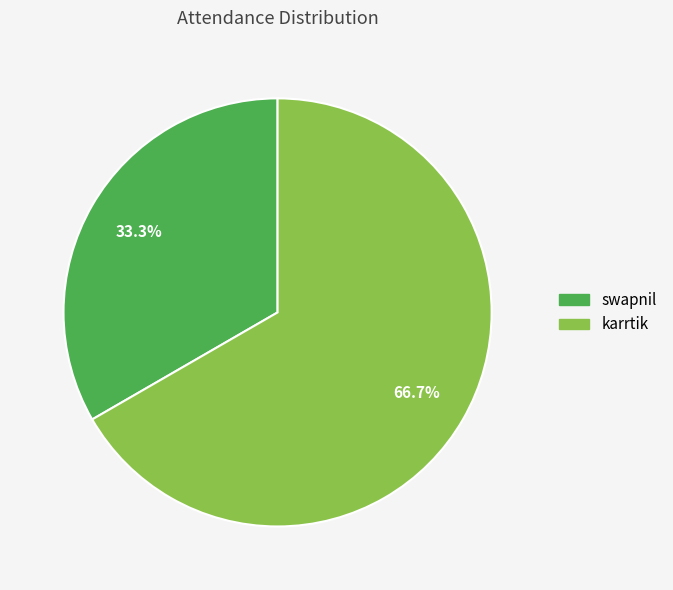

True or false: swapnil accounts for 23% of the total.

False